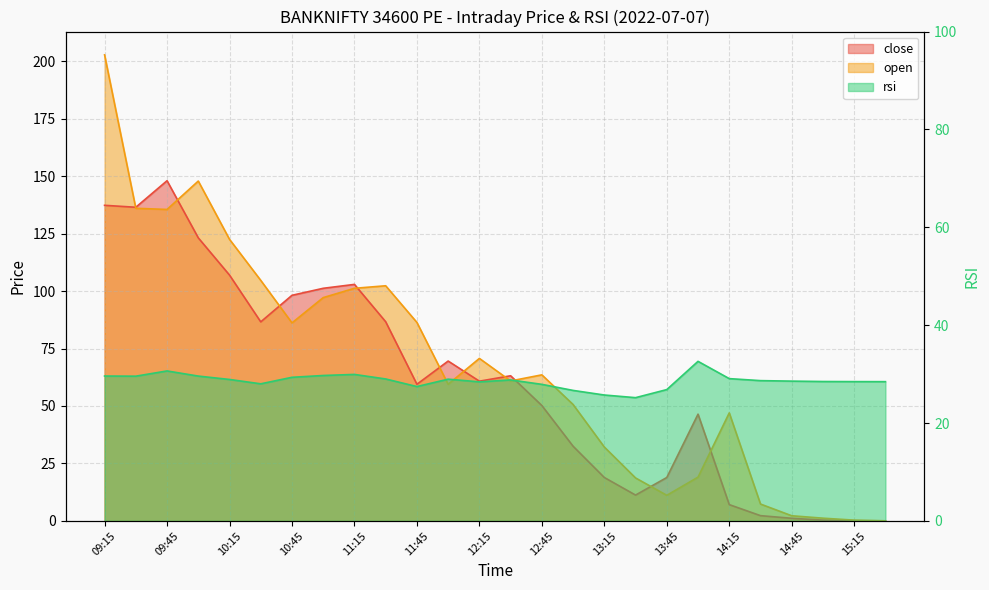

What is the total value across all series at 14:45?

32.0